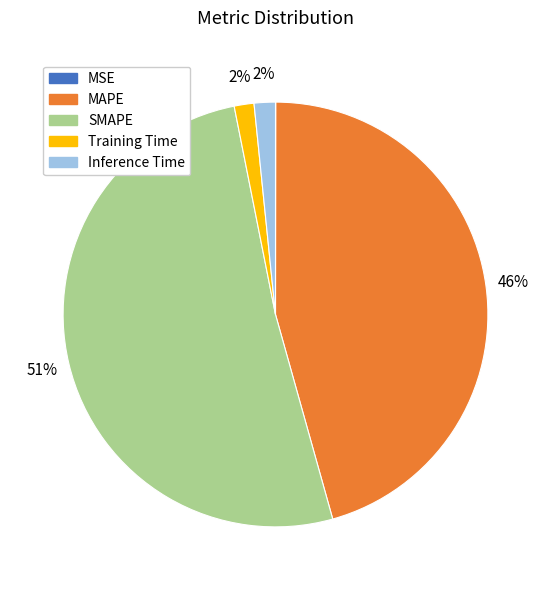

Is it true that MAPE is 51% of the pie?

False